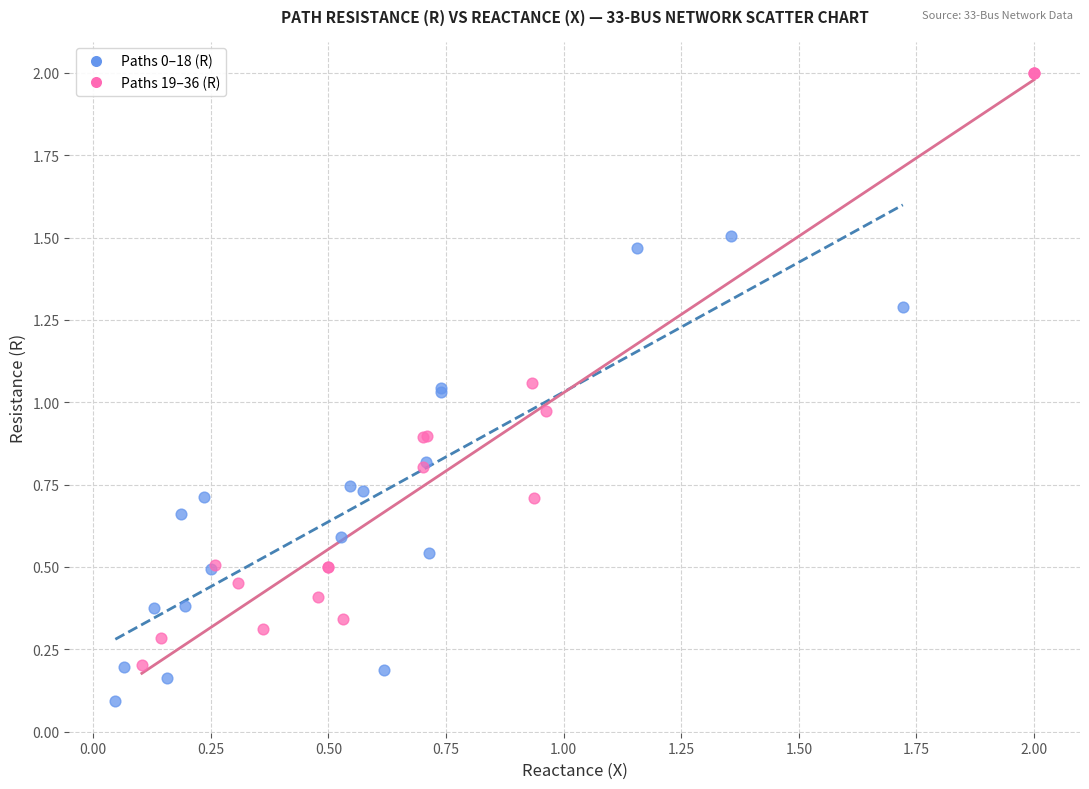

Which series has the widest spread of Y values?

Paths 19–36 (R)